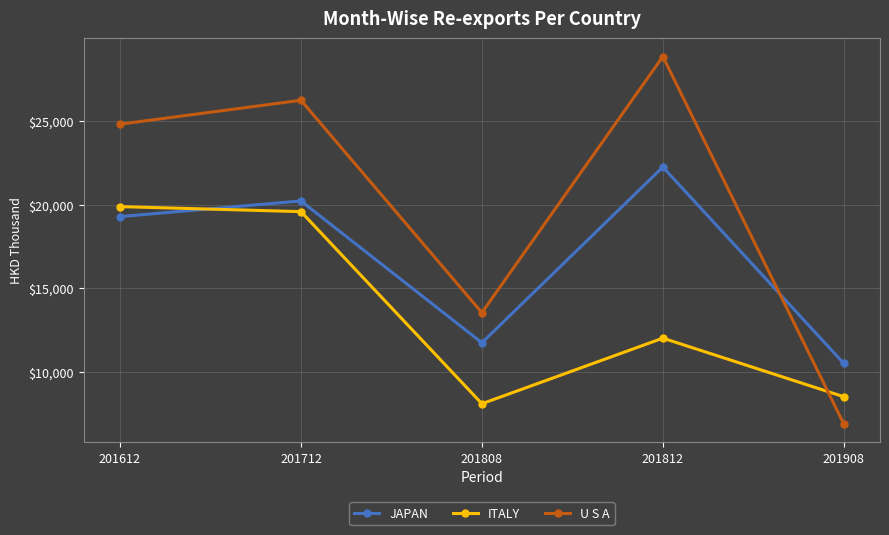

Is the value of JAPAN at 201812 greater than the value of U S A at 201812?

No